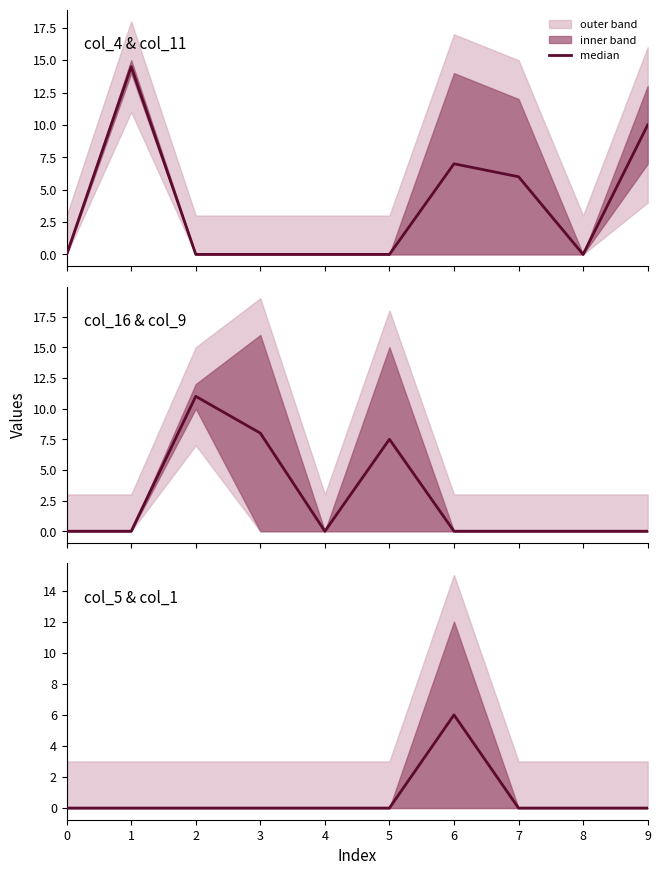

List the labels in order of value, smallest first.

0, 1, 2, 3, 4, 5, 7, 8, 9, 6